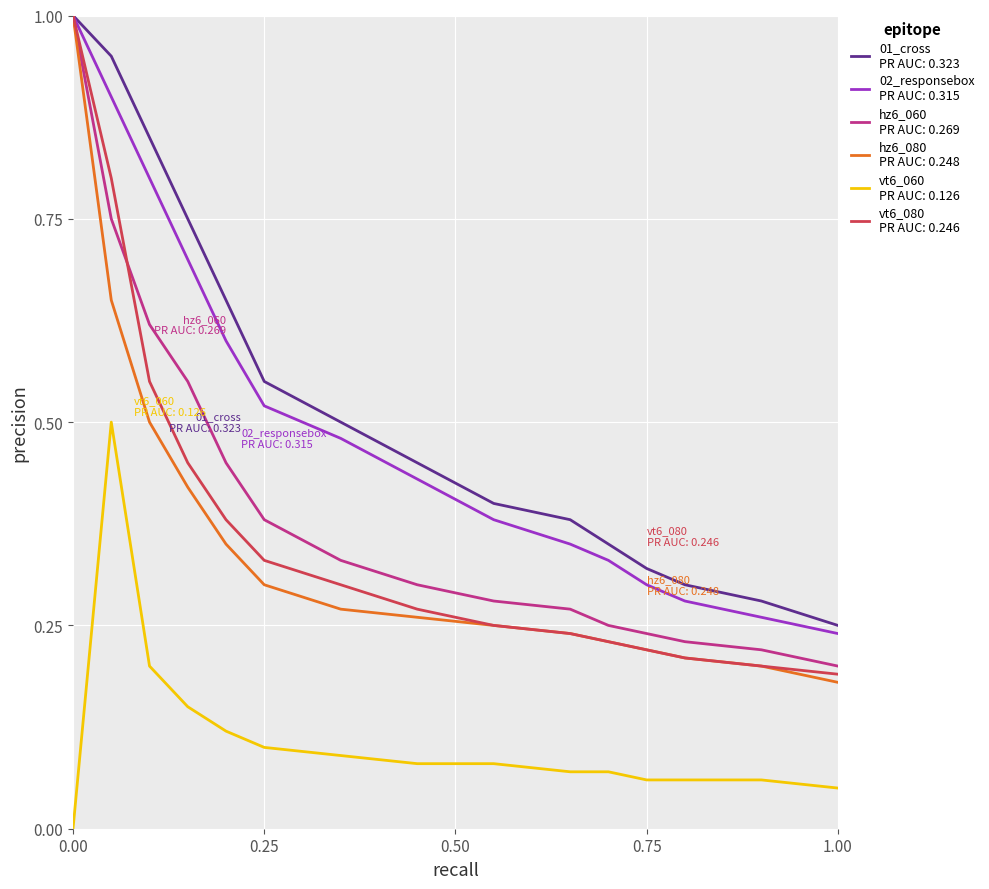

What is the greatest value displayed?

1.0